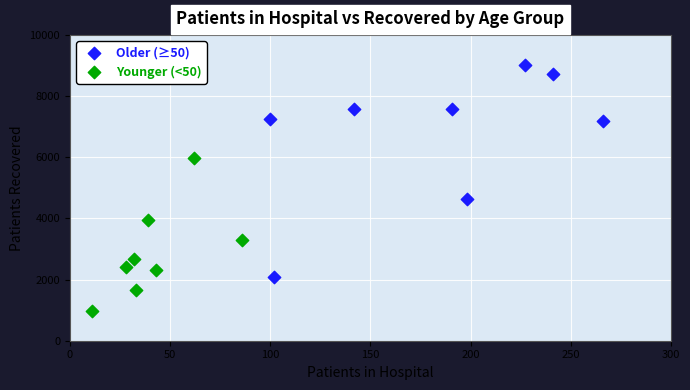

Which series contains the lowest Y value?

Younger (<50)